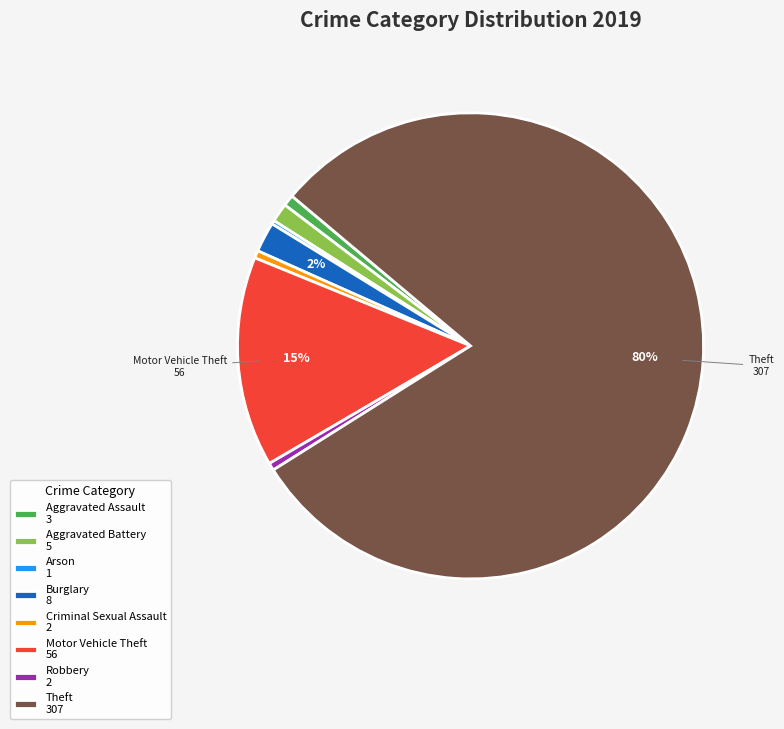

Is Theft the majority of the pie?

Yes